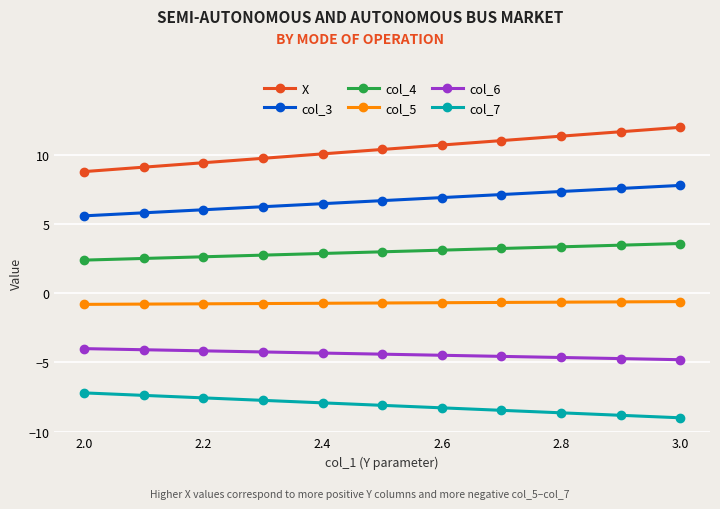

True or false: X and col_7 cross at least once.

False